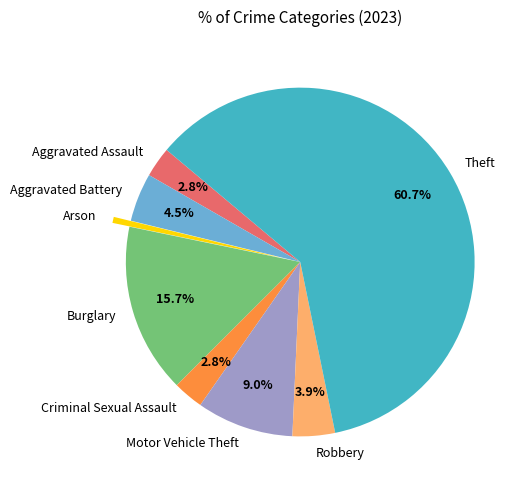

Is it true that Theft is 69% of the pie?

False